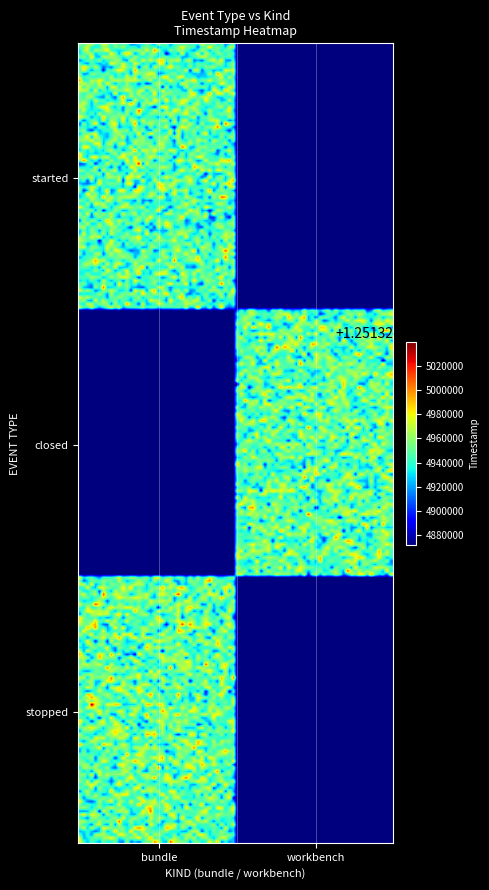

Where is the data nearest to the value 625662474888?

started_bundle